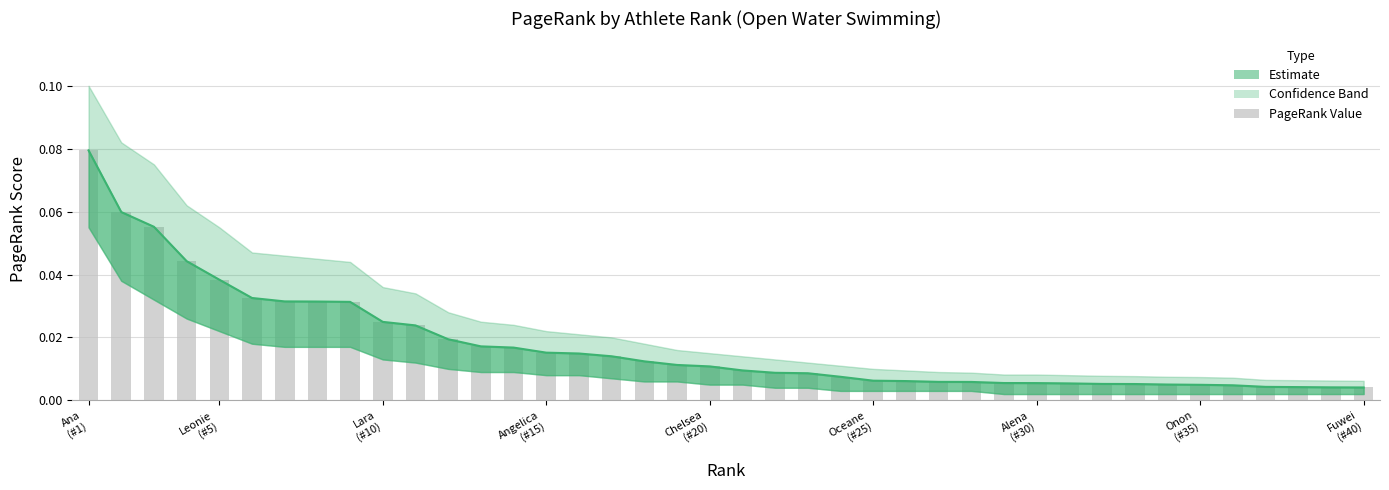

Reading left to right, extract all data points from this chart.

0.1	0.1	0.1	0.0	0.0	0.0	0.0	0.0	0.0	0.0	0.0	0.0	0.0	0.0	0.0	0.0	0.0	0.0	0.0	0.0	0.0	0.0	0.0	0.0	0.0	0.0	0.0	0.0	0.0	0.0	0.0	0.0	0.0	0.0	0.0	0.0	0.0	0.0	0.0	0.0